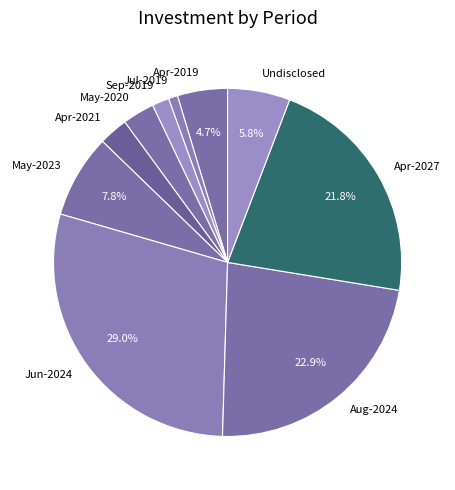

What is the largest slice in the pie chart?

Jun-2024